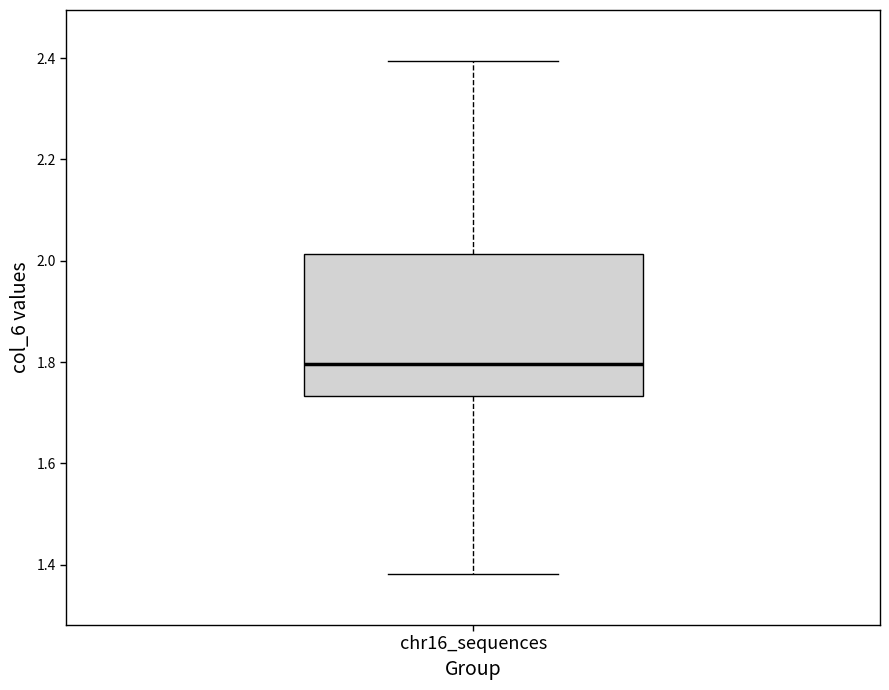

Transcribe this box plot: give where the median line is, the range the box spans, and where the two whiskers end, as read against the y-axis. The values are not printed on the chart, so give them approximately, as read against the axis.

median 1.80, box 1.74 to 2.02, whiskers 1.38 to 2.40